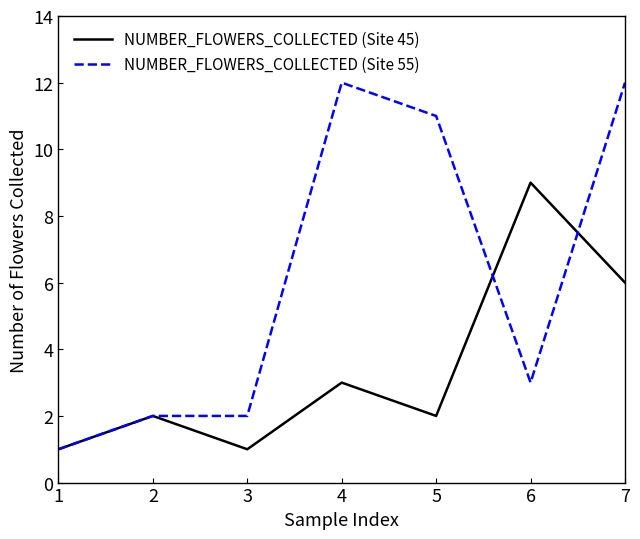

What is the spread (max minus min) of values at 2?

0